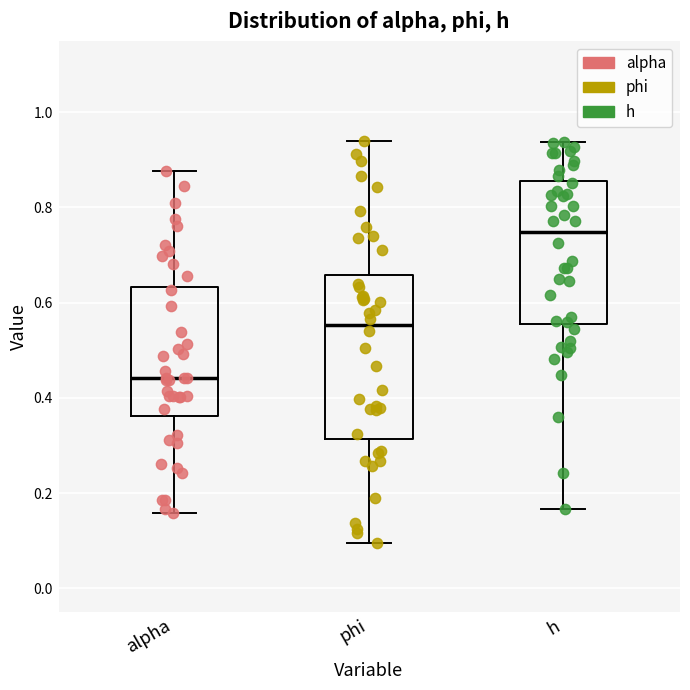

Reading left to right, read every box against the y-axis: the position of its median line, the range the box covers, and the ends of its whiskers. The values are not printed on the chart, so give them approximately, as read against the axis.

alpha: median 0.44, box 0.36 to 0.64, whiskers 0.16 to 0.88
phi: median 0.56, box 0.32 to 0.66, whiskers 0.10 to 0.94
h: median 0.74, box 0.56 to 0.86, whiskers 0.16 to 0.94